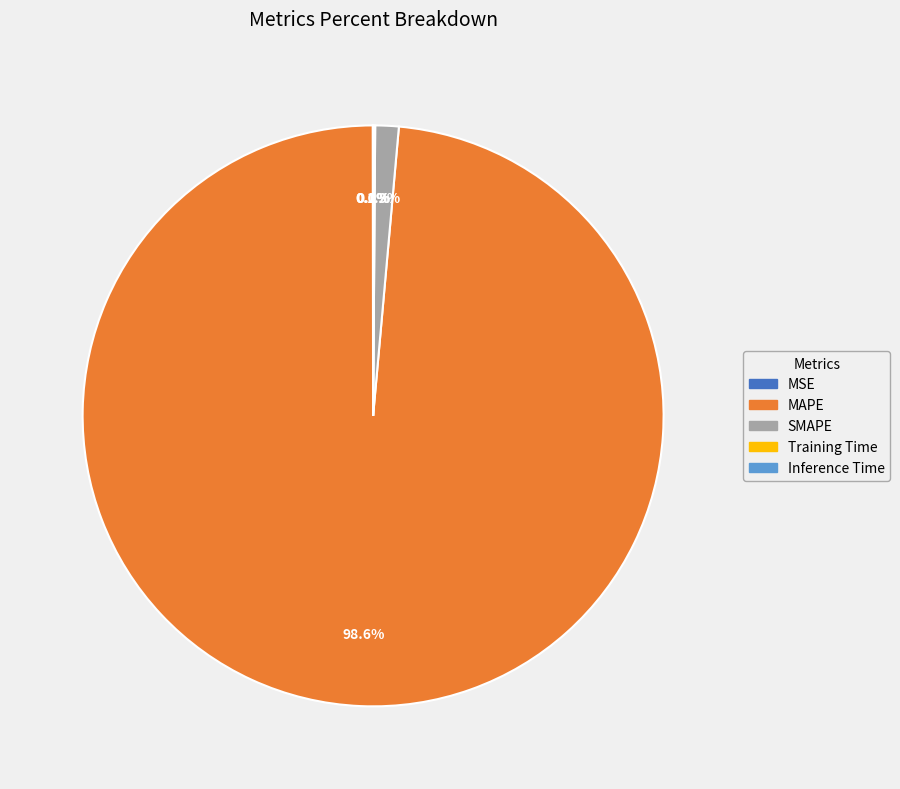

What is the majority slice?

MAPE